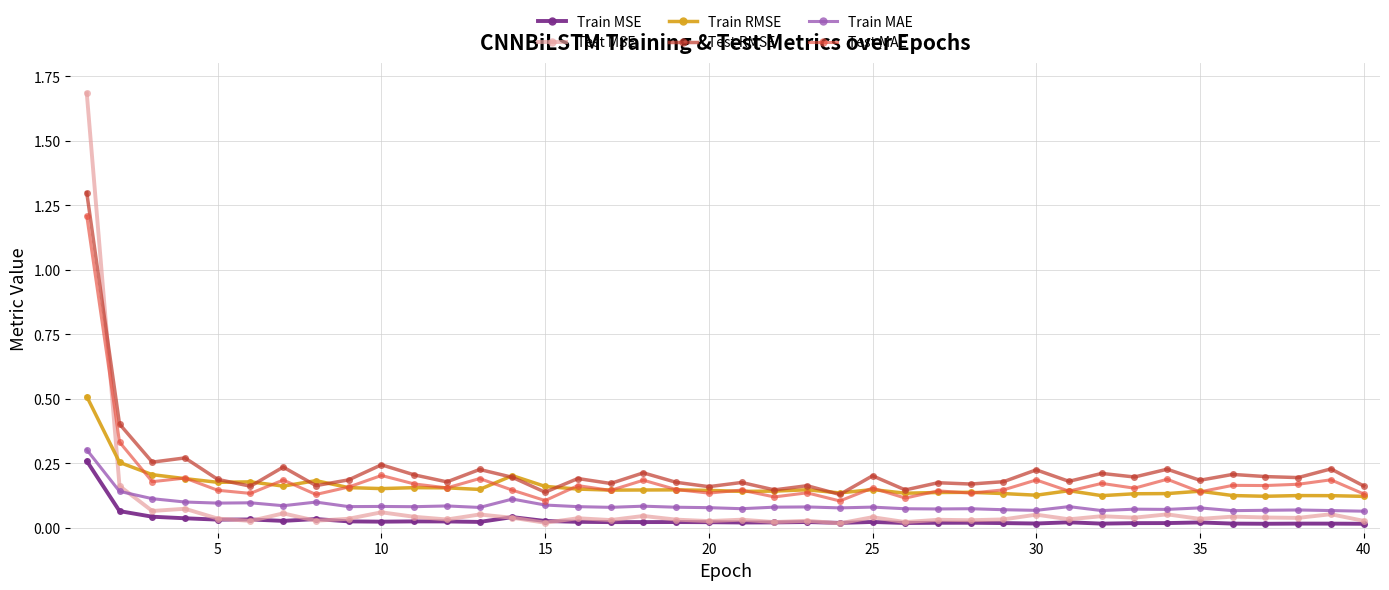

Which series has the largest range (max minus min)?

Test MSE